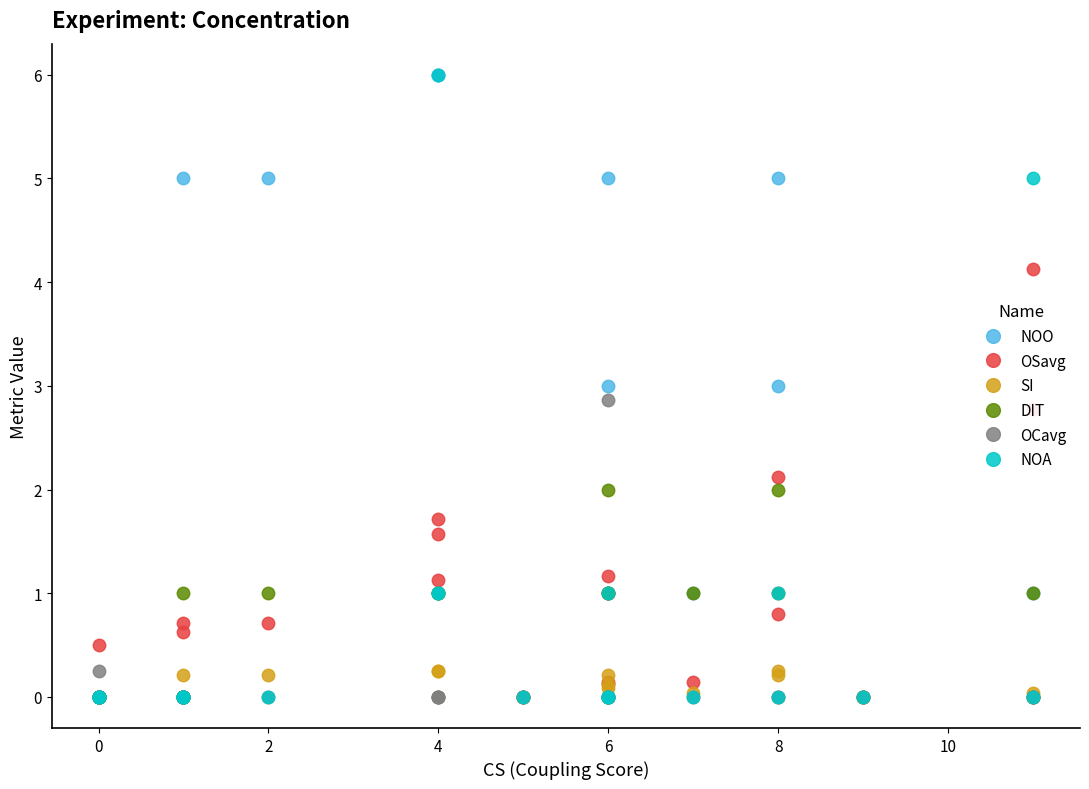

Reading right to left, list all the values displayed in this chart.

NOO: 1.0	0.0	0.0	3.0	5.0	1.0	1.0	5.0	0.0	3.0	0.0	0.0	6.0	6.0	5.0	0.0	0.0	5.0	0.0	0.0	0.0	0.0	0.0
OSavg: 2.8	4.1	0.0	0.8	2.1	0.1	0.1	1.2	0.1	1.0	0.0	1.6	1.7	1.1	0.7	0.0	0.7	0.6	0.0	0.0	0.0	0.5	0.0
SI: 0.0	0.0	0.0	0.2	0.2	0.0	0.1	0.2	0.0	0.1	0.0	0.0	0.2	0.2	0.2	0.0	0.0	0.2	0.0	0.0	0.0	0.0	0.0
DIT: 1.0	0.0	0.0	2.0	1.0	1.0	2.0	1.0	0.0	1.0	0.0	1.0	1.0	1.0	1.0	0.0	0.0	1.0	0.0	0.0	0.0	0.0	0.0
OCavg: 0.0	0.0	0.0	0.0	0.0	0.0	0.0	0.0	0.0	2.9	0.0	0.0	0.0	0.0	0.0	0.0	0.0	0.0	0.0	0.0	0.0	0.0	0.2
NOA: 5.0	0.0	0.0	0.0	1.0	0.0	0.0	1.0	0.0	0.0	0.0	6.0	1.0	1.0	0.0	0.0	0.0	0.0	0.0	0.0	0.0	0.0	0.0